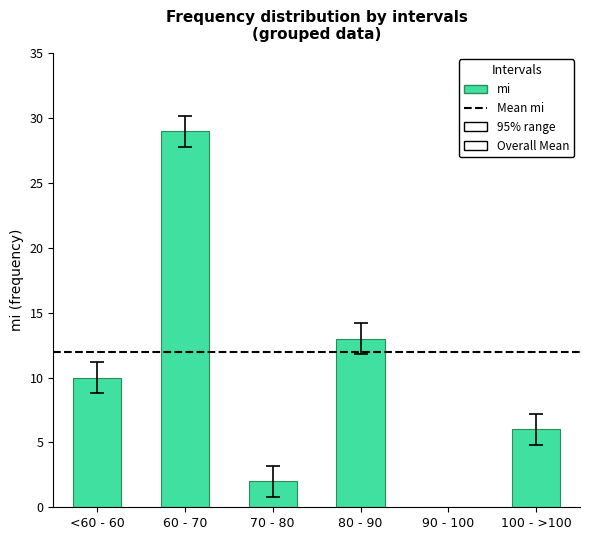

What is the sum of all values?

60